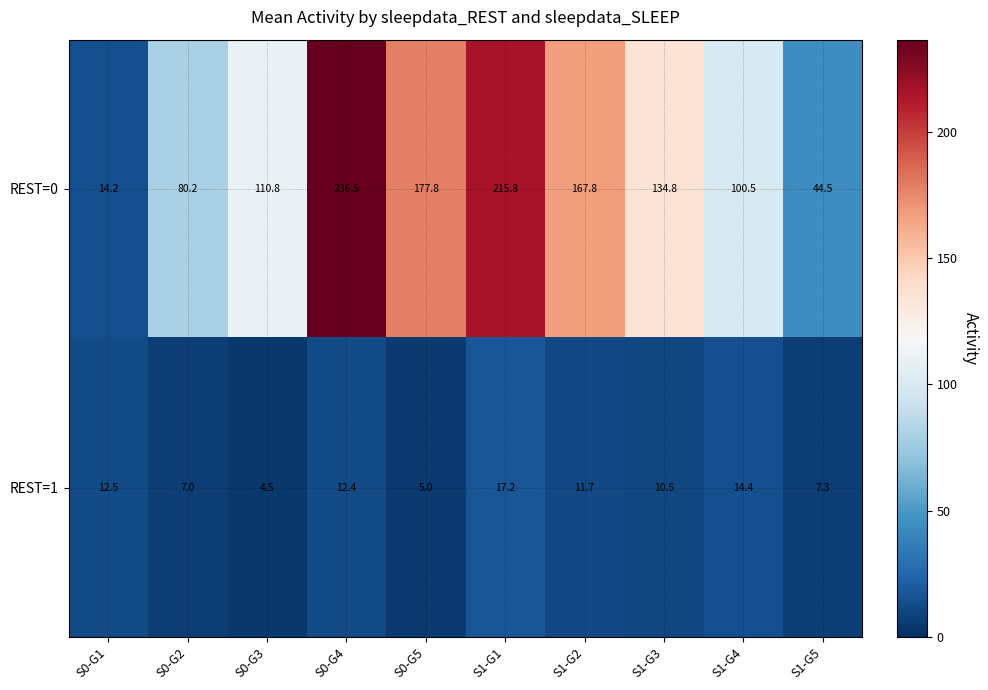

At which category does the chart reach its peak across all series?

S0-G4